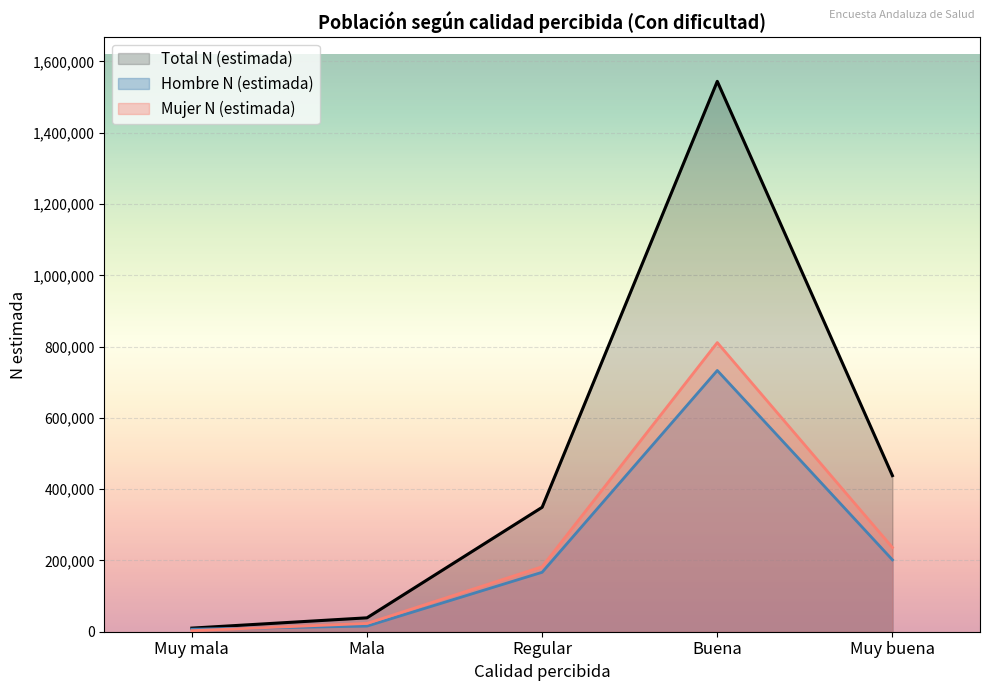

Where does the Total N (estimada) series first go above 437977?

Buena